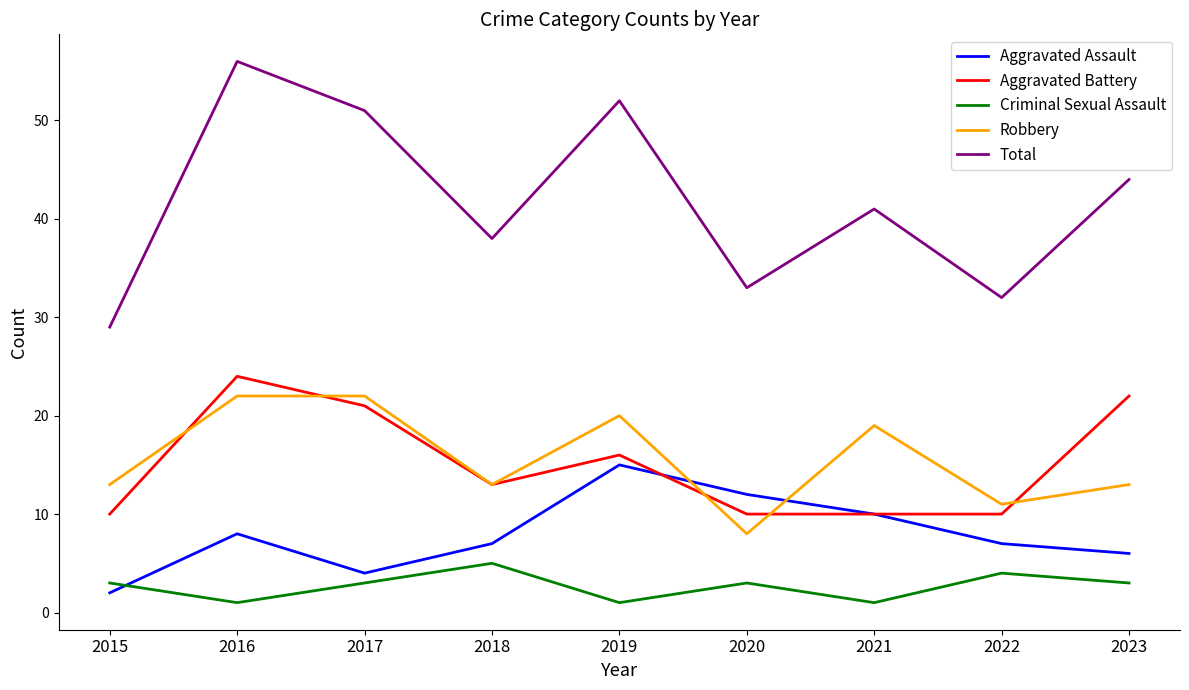

How many lines are shown in the chart?

5